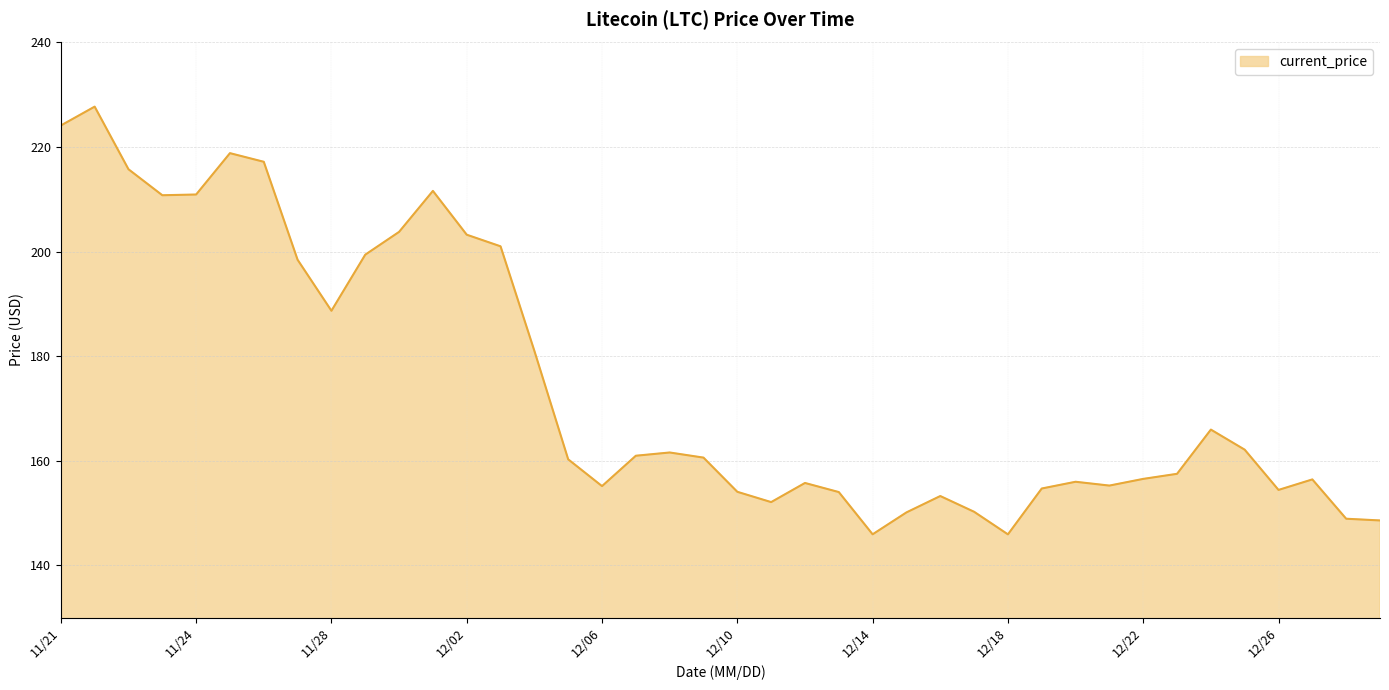

What is the minimum value shown in the chart?

145.9